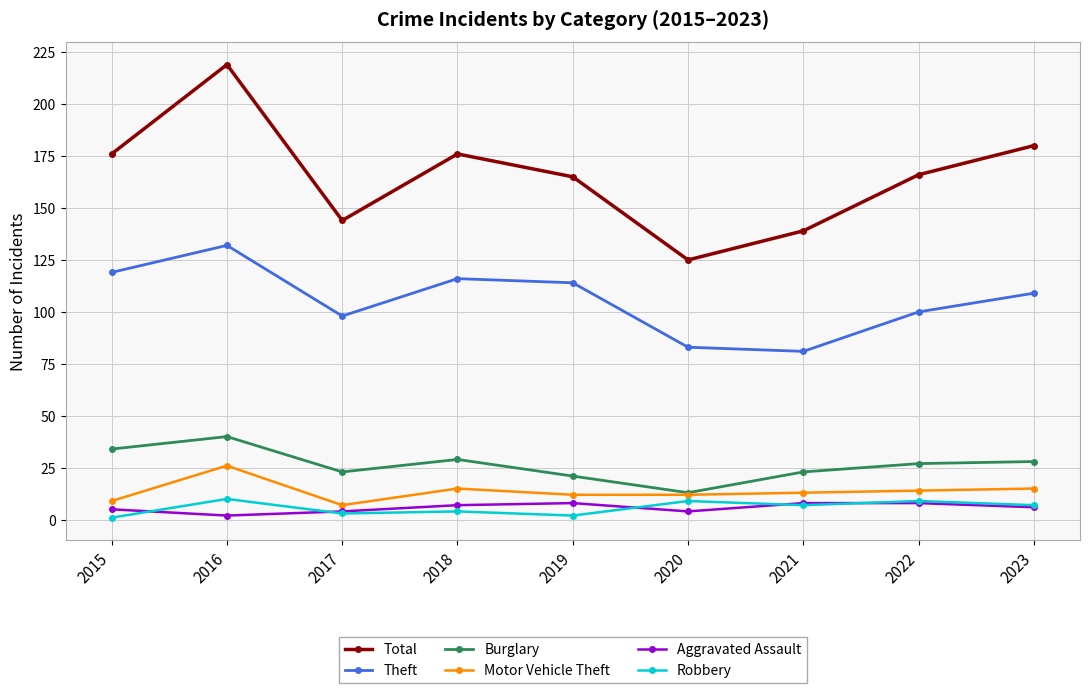

Reading left to right, extract all data points from this chart.

Total: 176	219	144	176	165	125	139	166	180
Theft: 119	132	98	116	114	83	81	100	109
Burglary: 34	40	23	29	21	13	23	27	28
Motor Vehicle Theft: 9	26	7	15	12	12	13	14	15
Aggravated Assault: 5	2	4	7	8	4	8	8	6
Robbery: 1	10	3	4	2	9	7	9	7